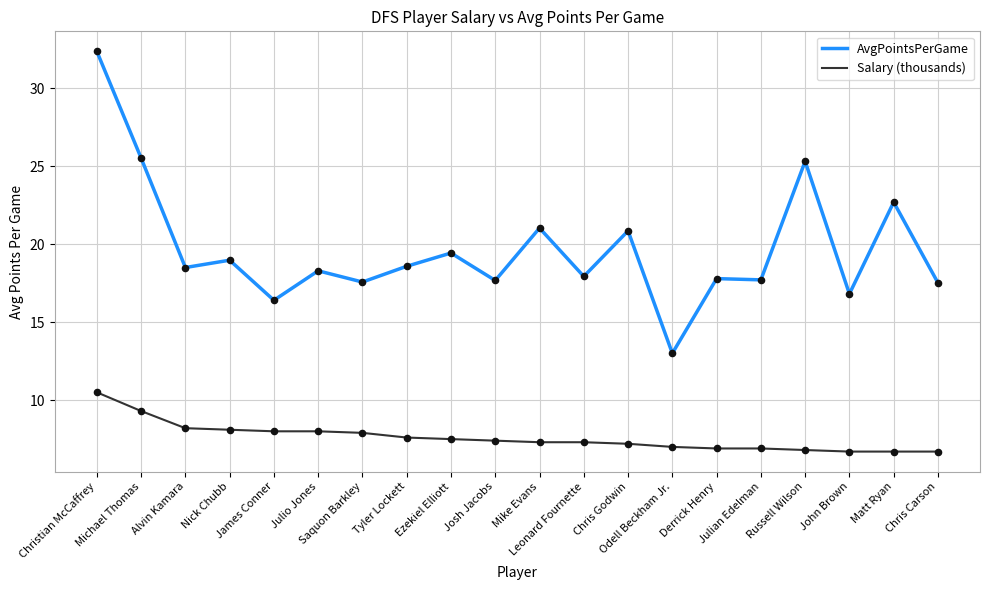

At how many categories does at least one series exceed 24?

3